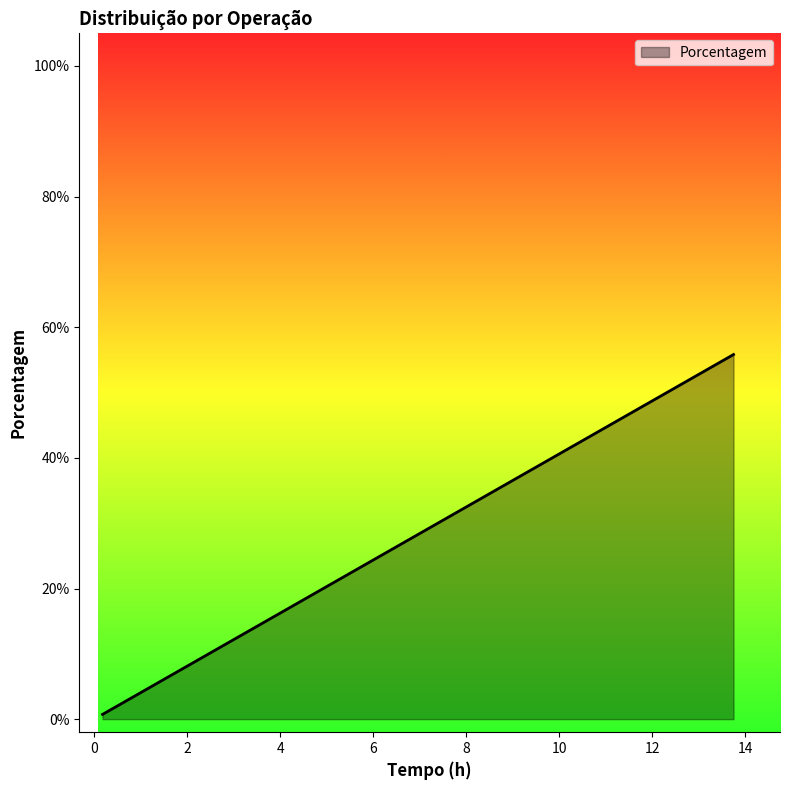

Does the chart display data point markers on the line(s)?

No